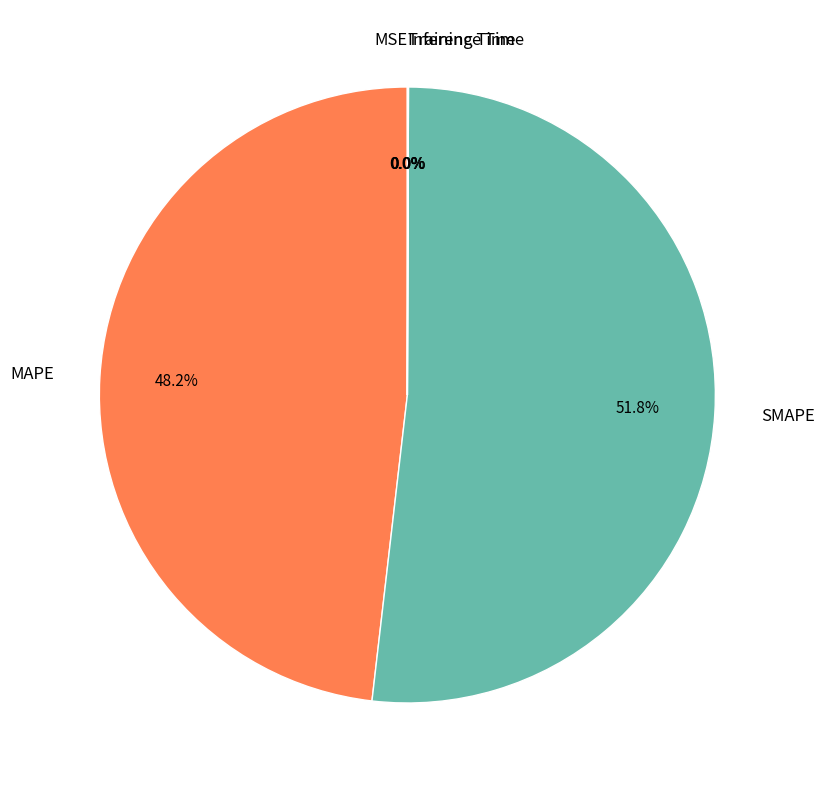

Between MAPE and SMAPE, which is larger?

SMAPE